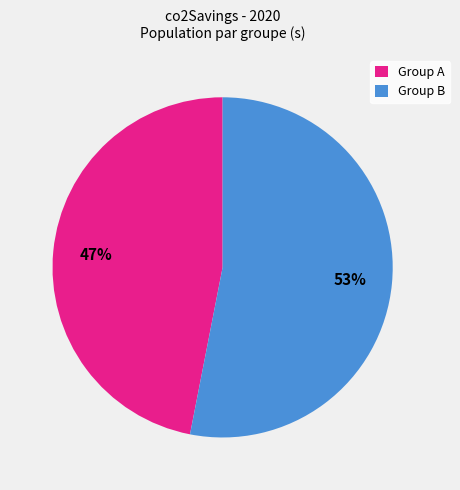

The Group A slice represents 47% of the pie. True or false?

True